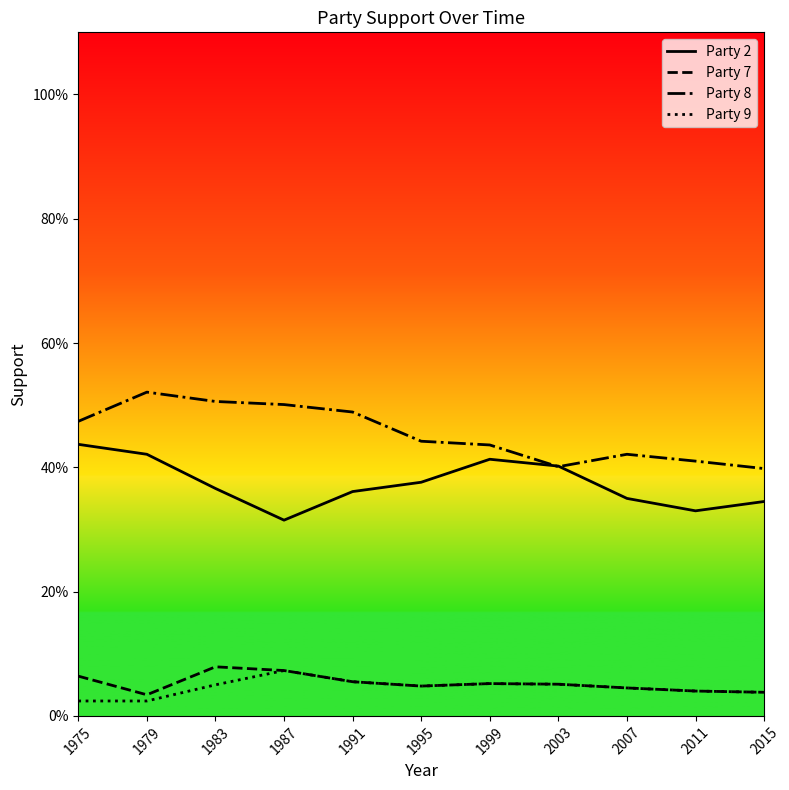

Which series has the widest spread of values?

Party 8